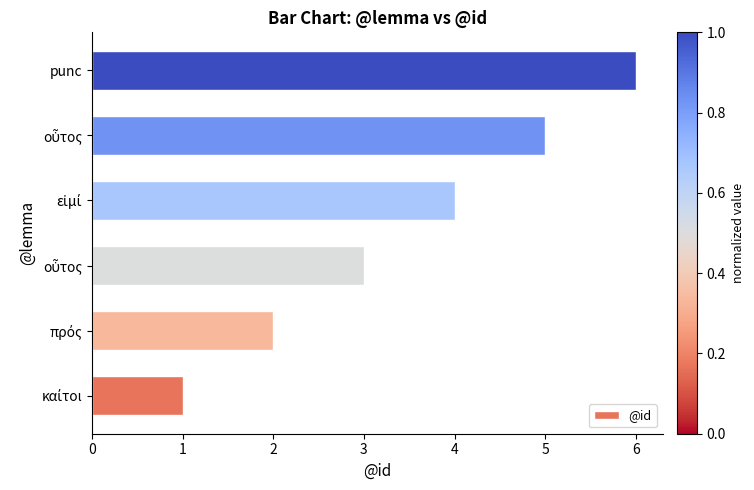

How many series are shown in this chart?

1